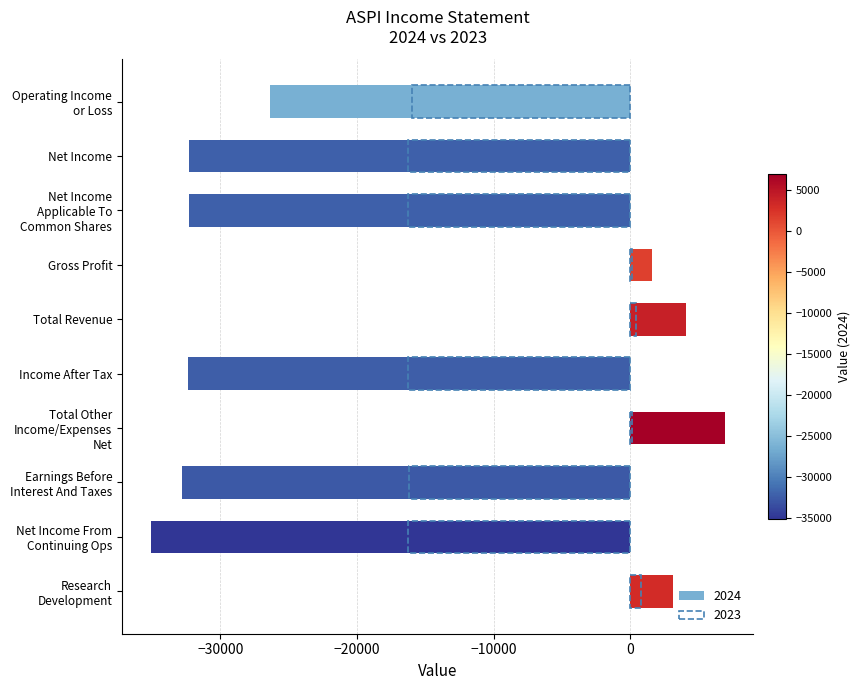

At which category is the sum across all series the highest?

Total Other Income/Expenses Net